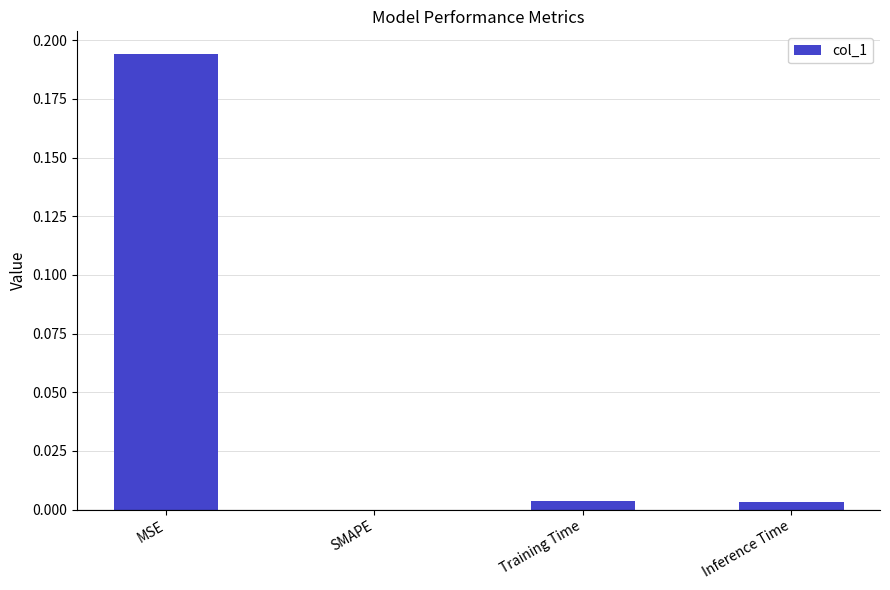

Between Training Time and MSE, which is larger?

MSE